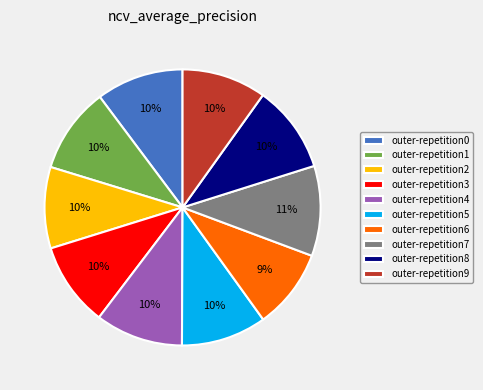

True or false: outer-repetition1 accounts for 1% of the total.

False